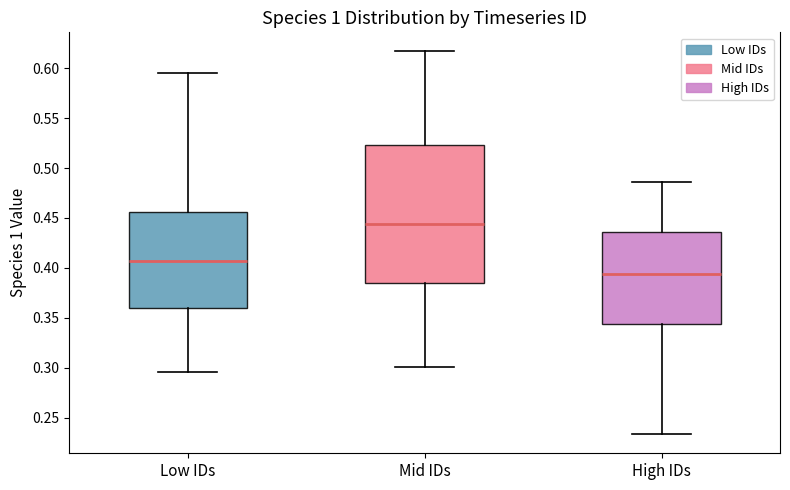

Reading left to right, read every box against the y-axis: the position of its median line, the range the box covers, and the ends of its whiskers. The values are not printed on the chart, so give them approximately, as read against the axis.

Low IDs: median 0.405, box 0.360 to 0.455, whiskers 0.295 to 0.595
Mid IDs: median 0.445, box 0.385 to 0.525, whiskers 0.300 to 0.615
High IDs: median 0.395, box 0.345 to 0.435, whiskers 0.235 to 0.485